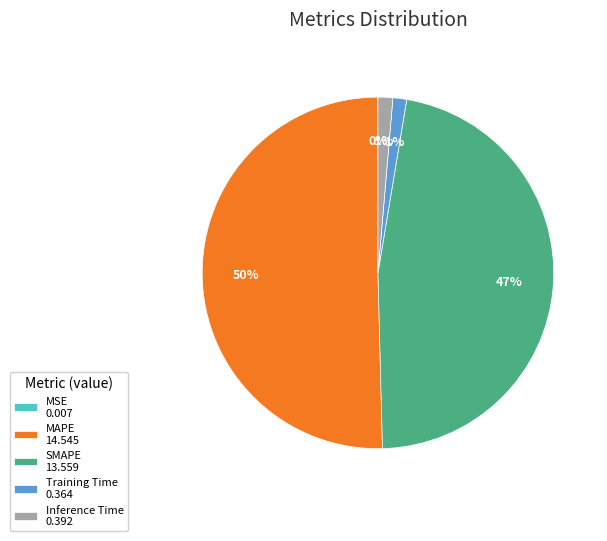

Is there a majority slice in this chart?

Yes